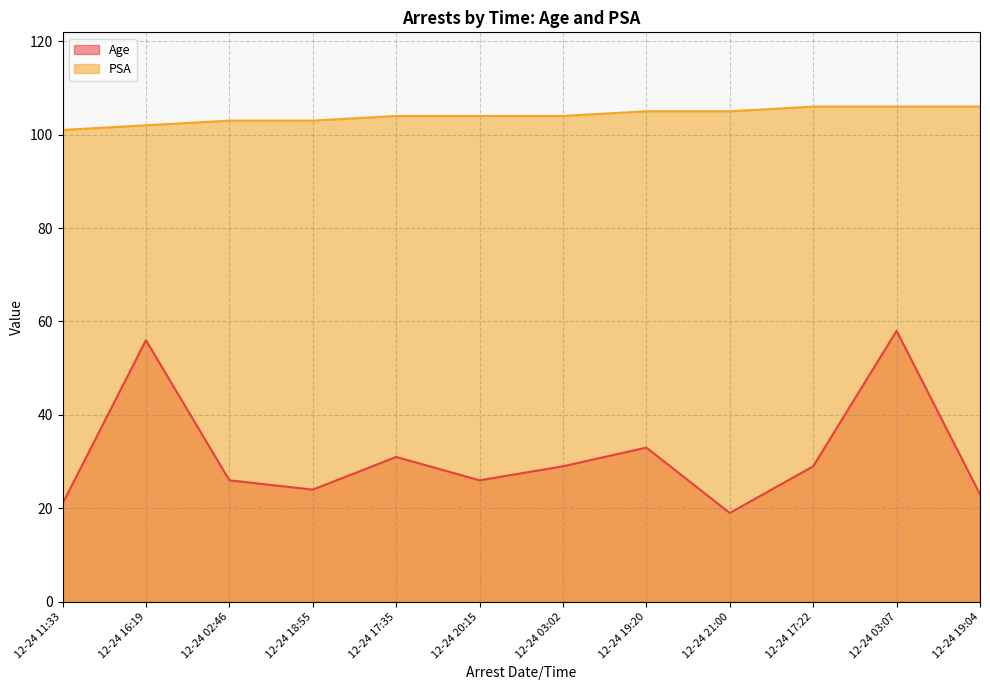

Which series has the widest spread of values?

Age